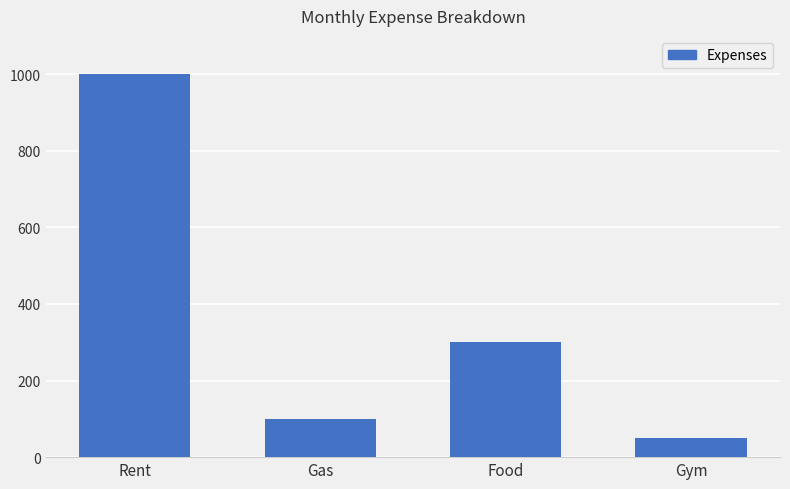

Rank the categories by value from lowest to highest.

Gym, Gas, Food, Rent